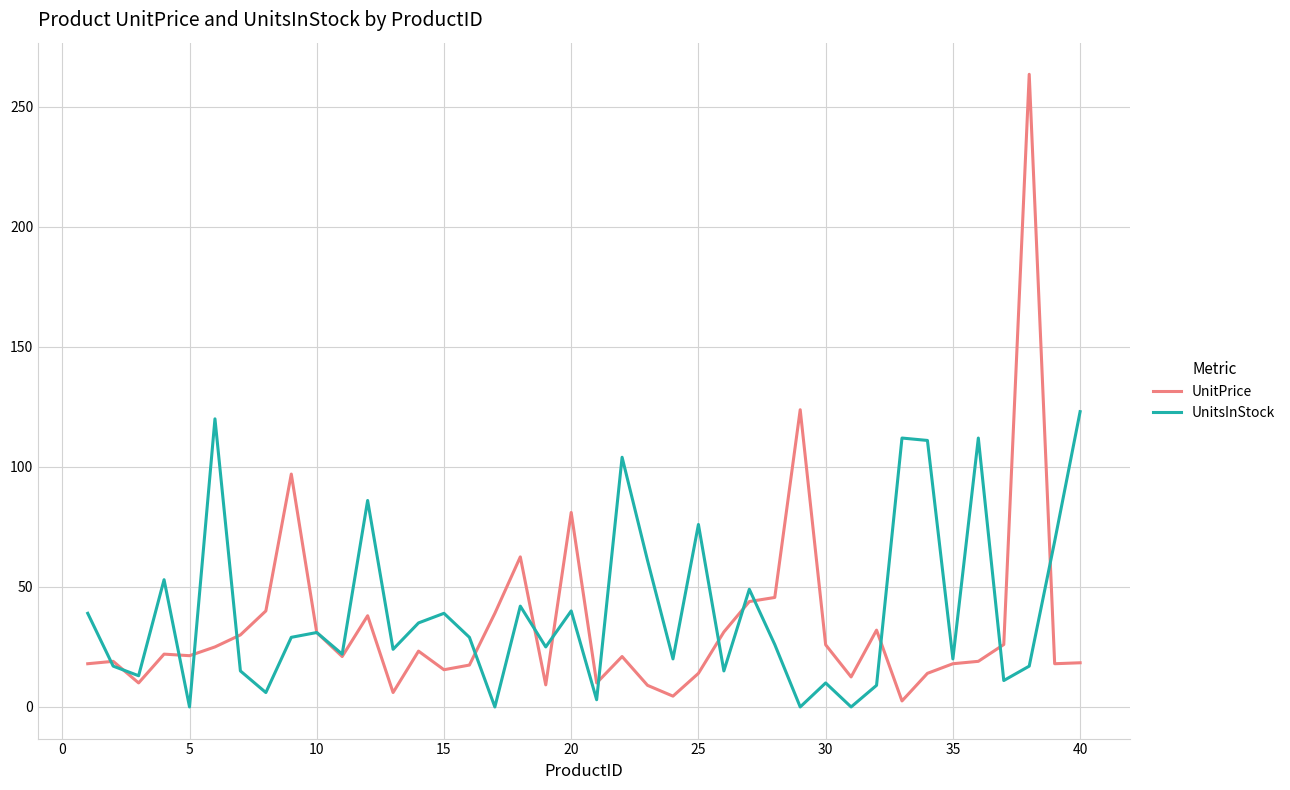

Rank the series by their maximum value, from highest to lowest.

UnitPrice, UnitsInStock